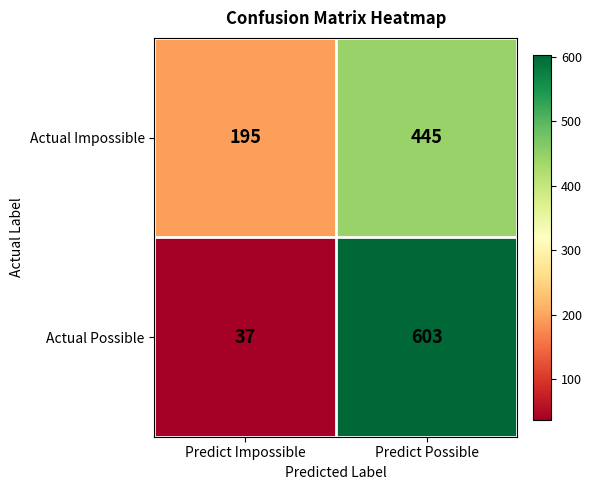

What is the spread (max minus min) of values at Predict Possible?

158